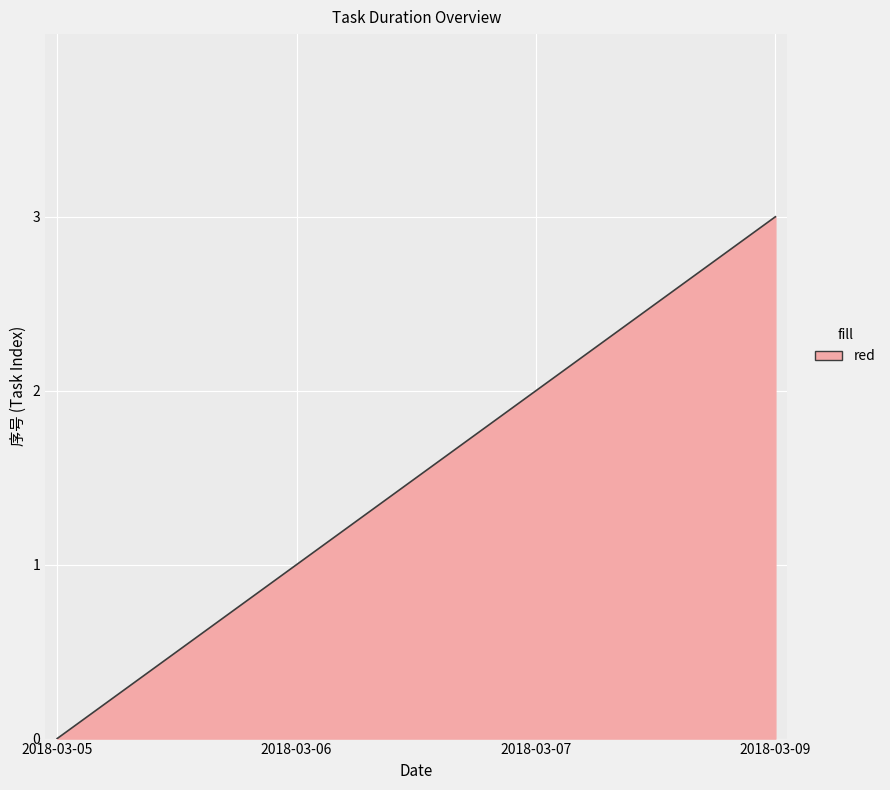

What is the difference between the maximum and minimum values?

3.0